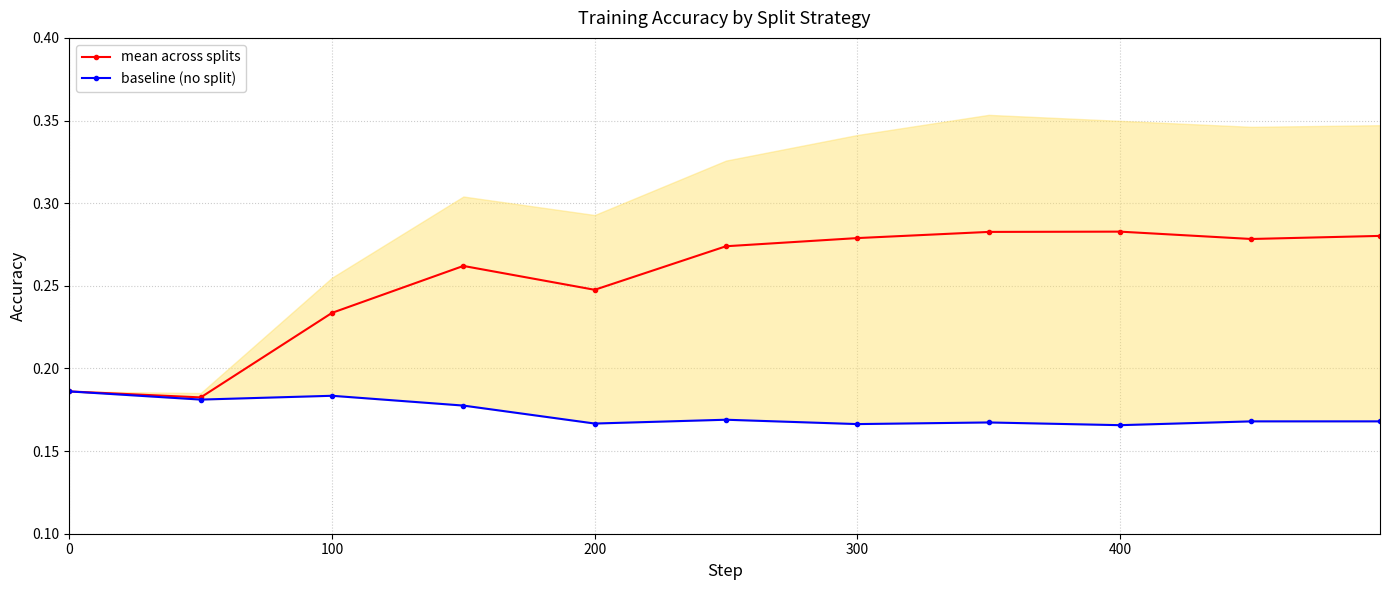

Count the mean across splits values in the range 0 to 1.

11